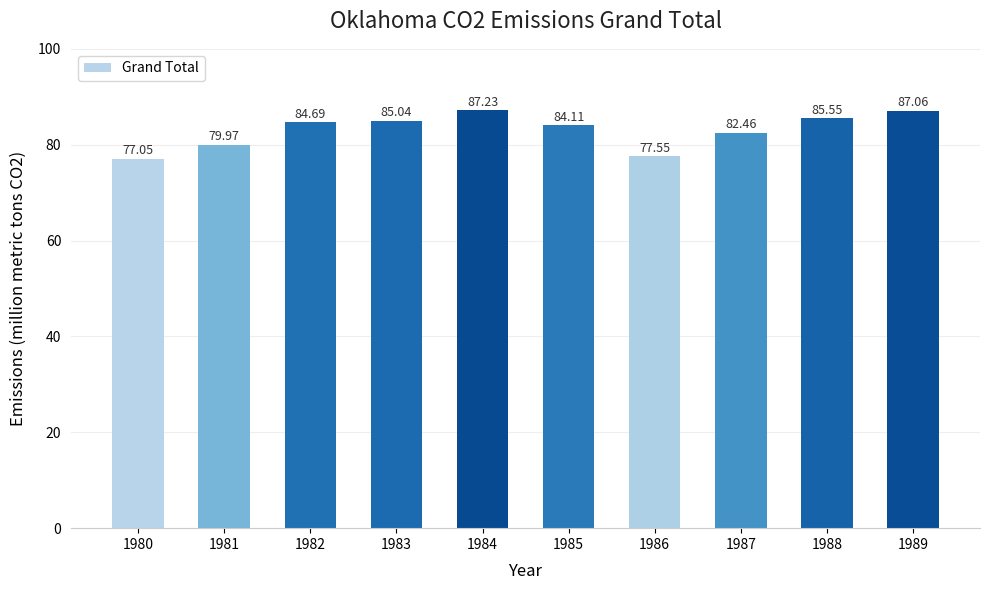

What is the difference between the second highest and second lowest values?

9.5